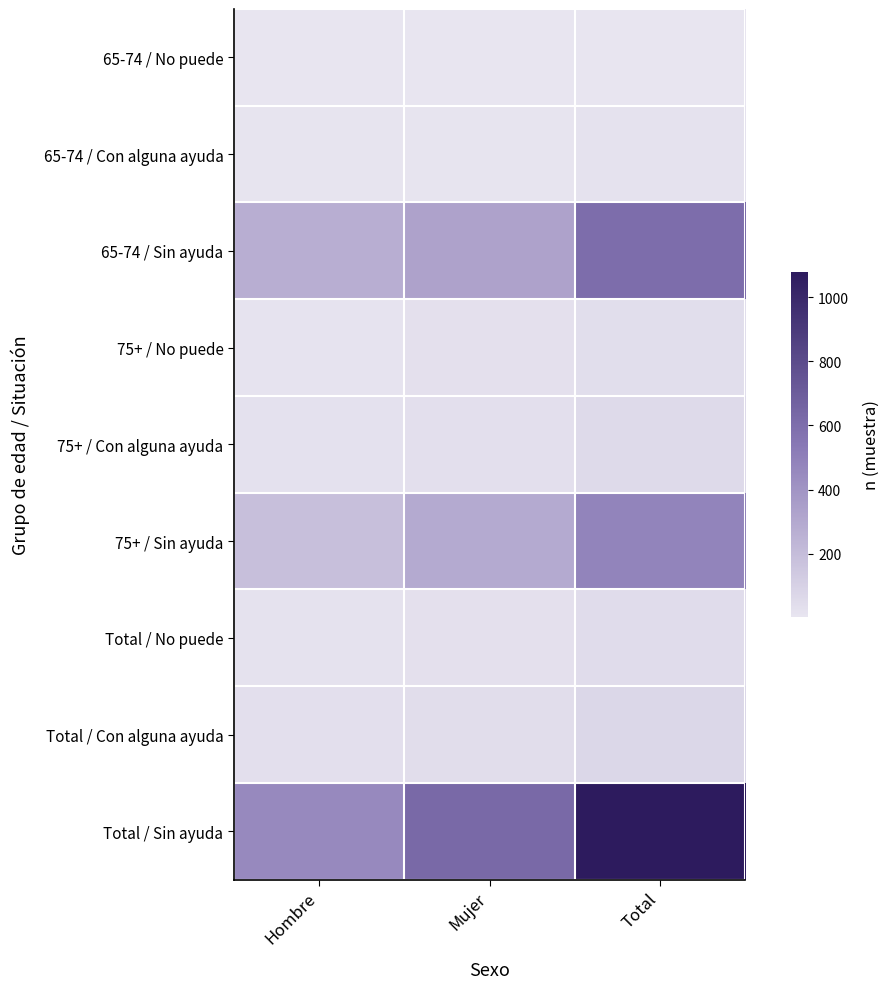

What is the minimum value shown in the chart?

3